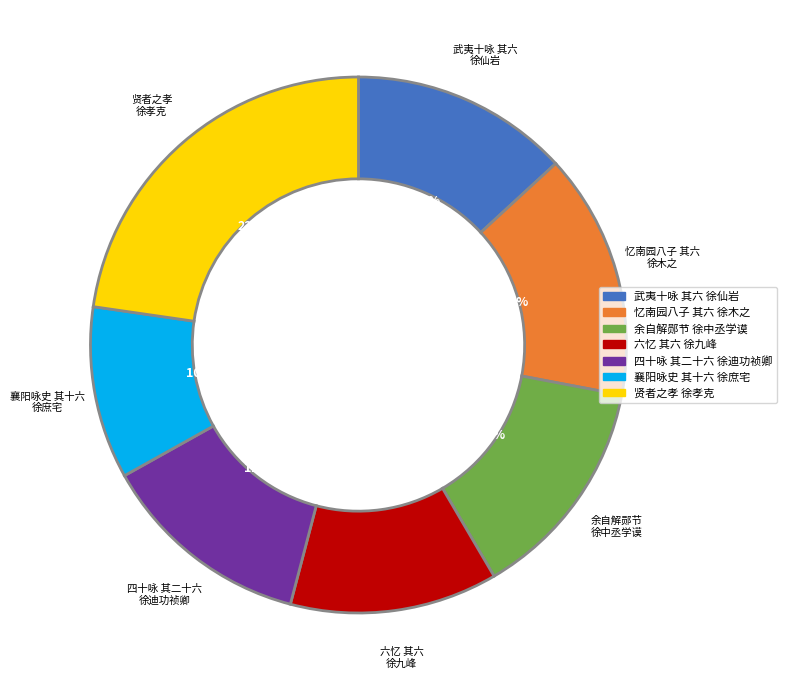

Is there any slice that represents more than half of the pie?

No